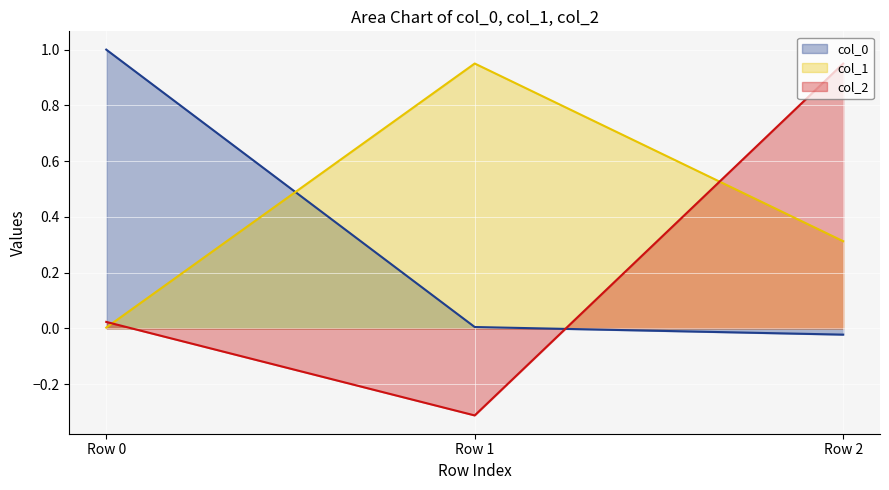

What is the difference between the highest and lowest values at Row 0?

1.0